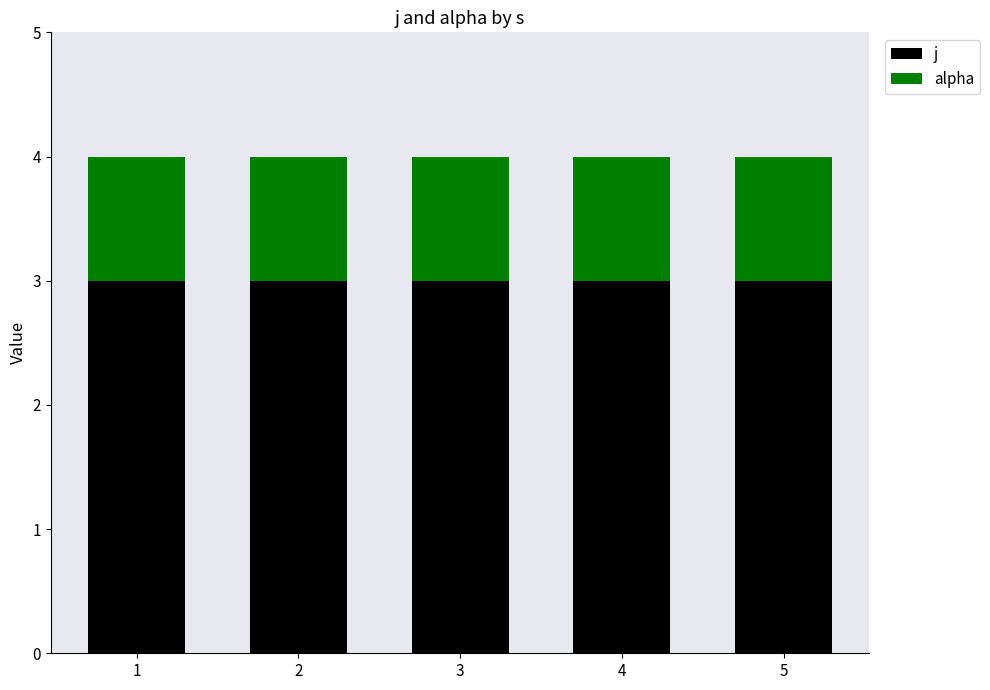

What is the highest value of the j series?

3